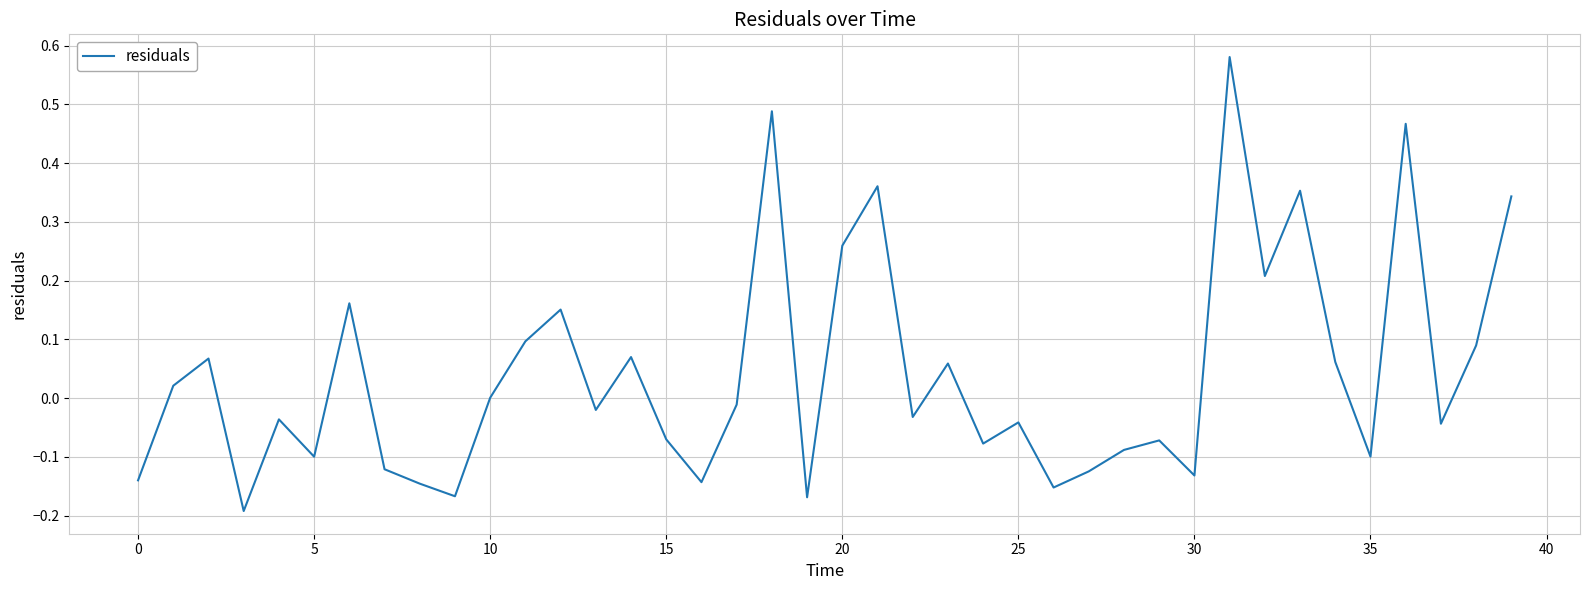

Does the chart have visible grid lines?

Yes